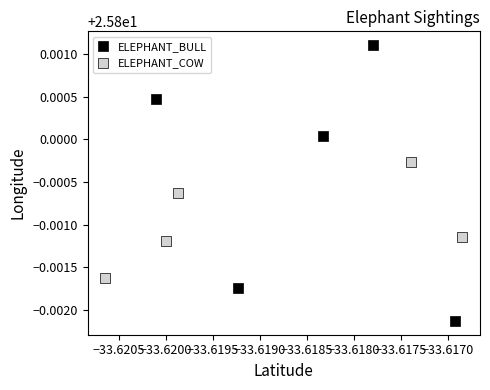

Which series contains the highest Y value?

ELEPHANT_BULL